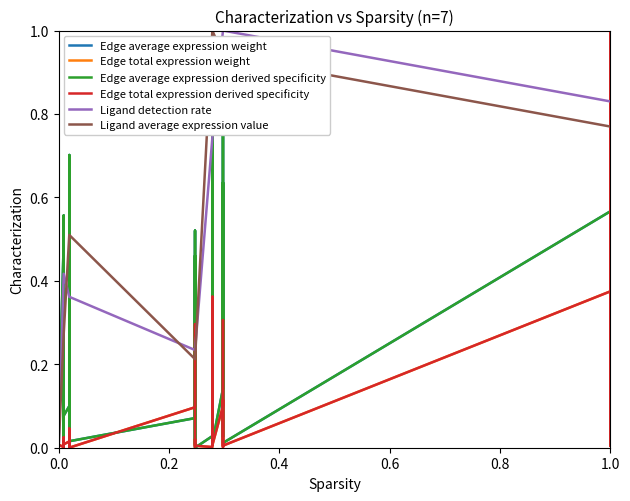

True or false: Edge total expression weight has more than 0 points higher than both neighbors.

True